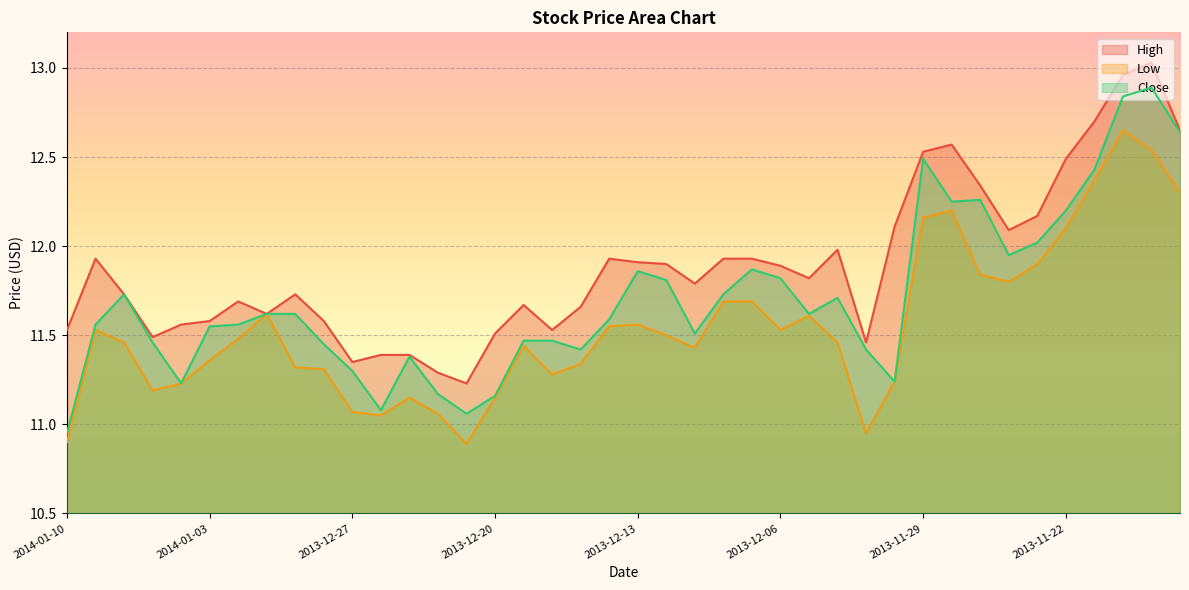

Read the Low value at 2013-11-20.

12.7